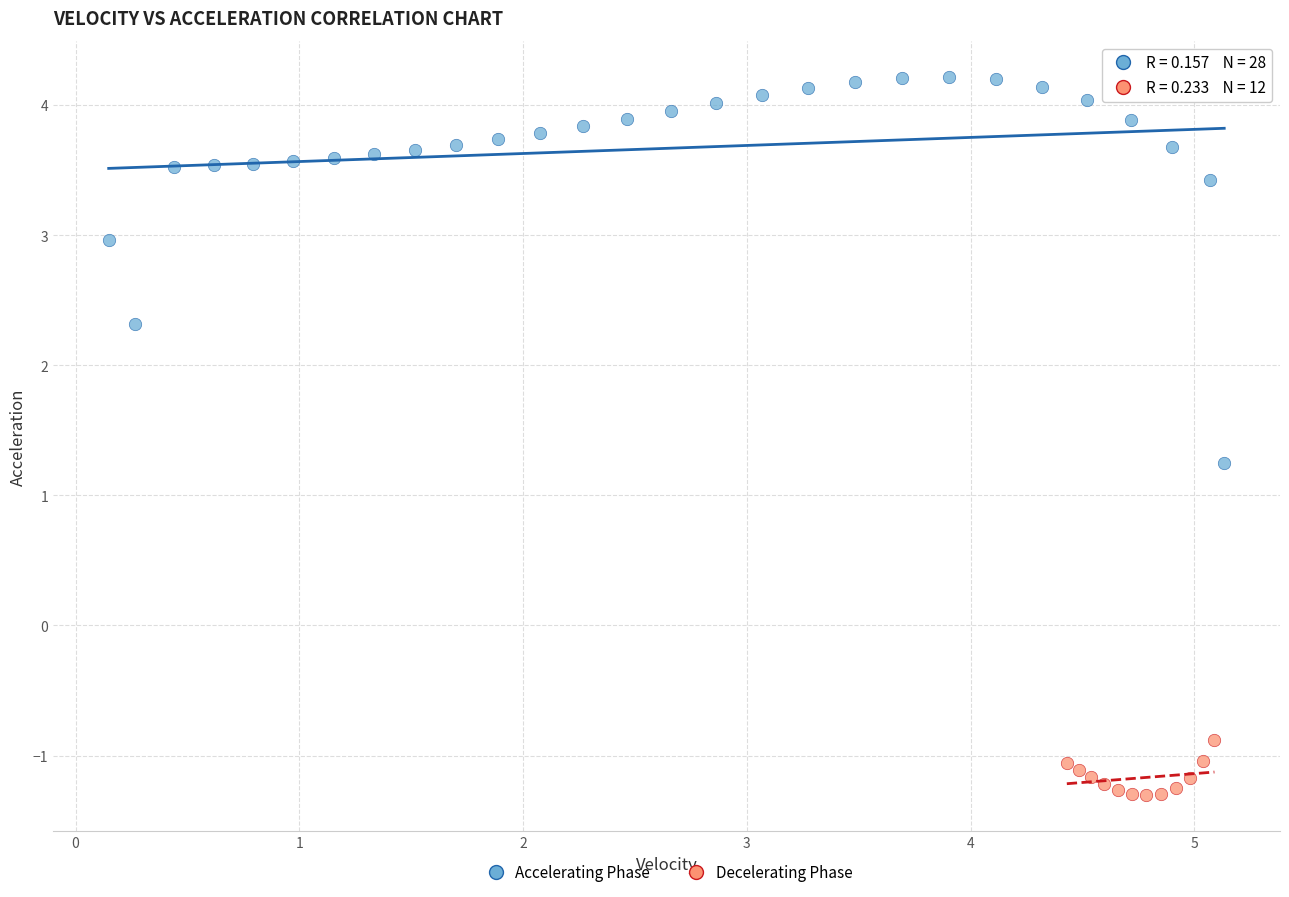

Which series reaches the minimum Y coordinate?

Decelerating Phase